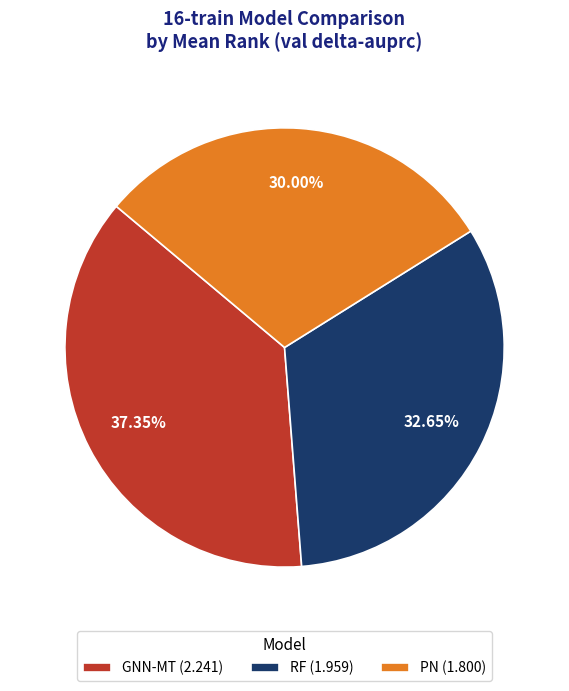

Does RF (1.959) account for over 50% of the chart?

No